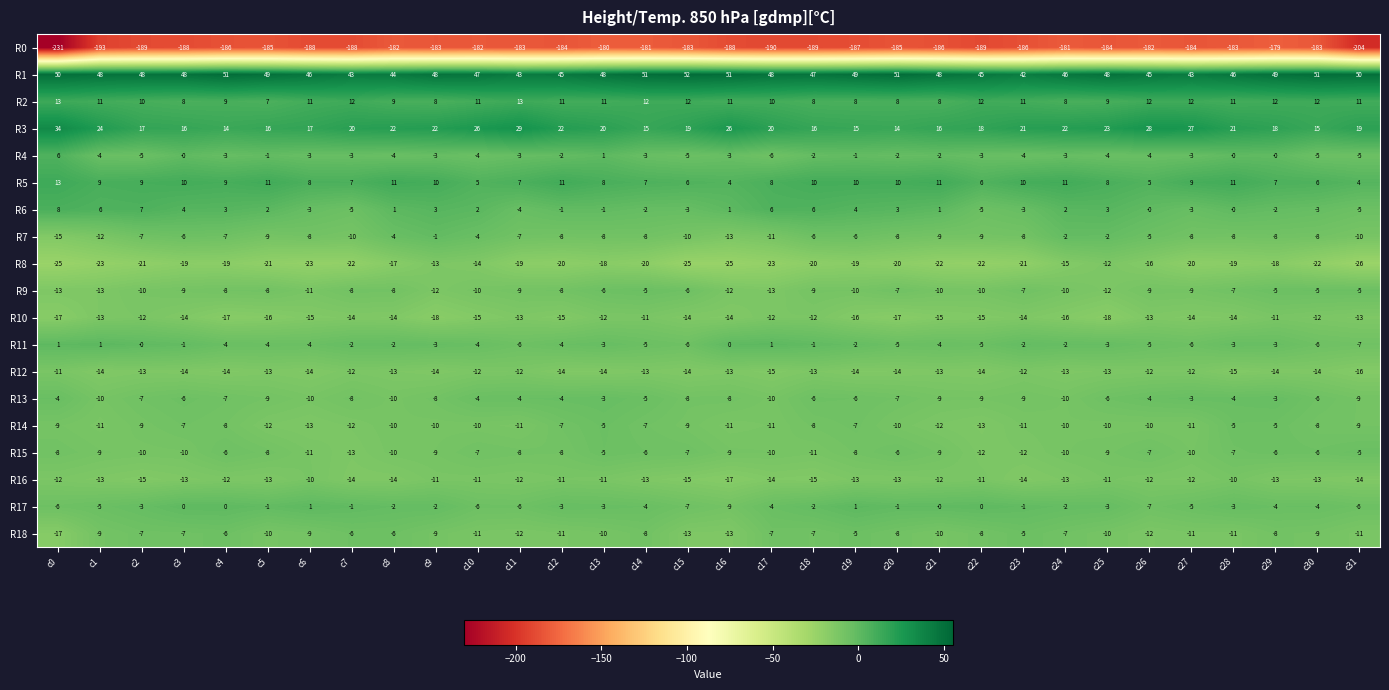

How many data points in R14 are less than -10?

11